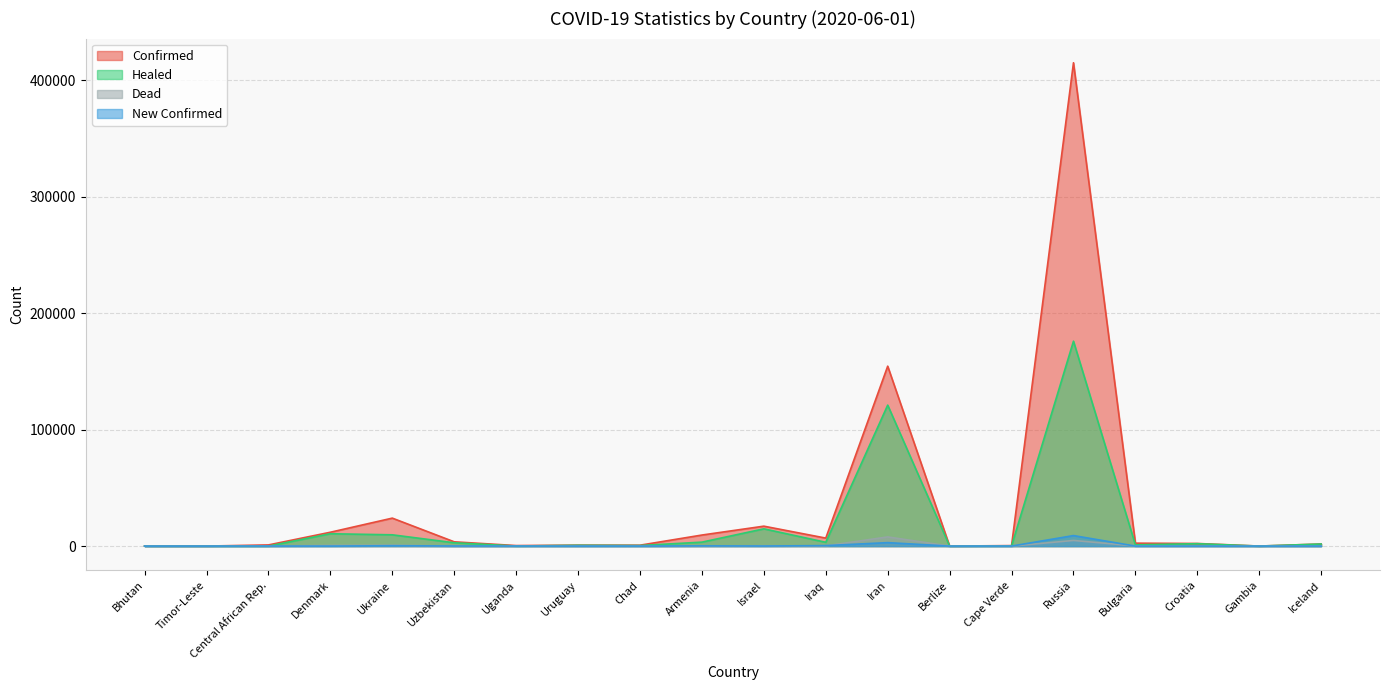

Reading right to left, extract all data points from this chart.

confirm: Iceland=1806	Gambia=25	Croatia=2246	Bulgaria=2519	Russia=414878	Cape Verde=435	Berlize=18	Iran=154445	Iraq=6868	Israel=17106	Armenia=9492	Chad=778	Uruguay=823	Uganda=457	Uzbekistan=3673	Ukraine=24012	Denmark=11899	Central African Rep.=1011	Timor-Leste=24	Bhutan=43
heal: Iceland=1794	Gambia=20	Croatia=2077	Bulgaria=1090	Russia=175877	Cape Verde=193	Berlize=16	Iran=121004	Iraq=3275	Israel=14826	Armenia=3402	Chad=491	Uruguay=685	Uganda=72	Uzbekistan=2859	Ukraine=9690	Denmark=10610	Central African Rep.=23	Timor-Leste=24	Bhutan=6
dead: Iceland=10	Gambia=1	Croatia=103	Bulgaria=140	Russia=4855	Cape Verde=4	Berlize=2	Iran=7878	Iraq=215	Israel=285	Armenia=139	Chad=65	Uruguay=22	Uganda=0	Uzbekistan=15	Ukraine=718	Denmark=576	Central African Rep.=2	Timor-Leste=0	Bhutan=0
confirm_add: Iceland=0	Gambia=0	Croatia=0	Bulgaria=6	Russia=9035	Cape Verde=14	Berlize=0	Iran=2979	Iraq=429	Israel=82	Armenia=210	Chad=19	Uruguay=2	Uganda=44	Uzbekistan=90	Ukraine=340	Denmark=30	Central African Rep.=49	Timor-Leste=0	Bhutan=0